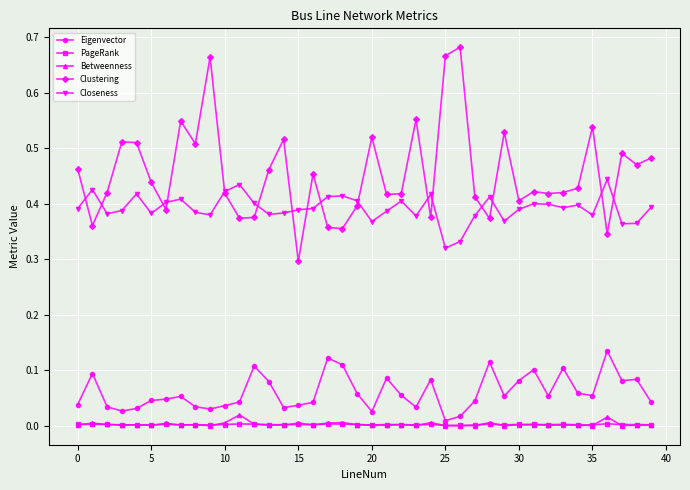

How many lines are shown in the chart?

5